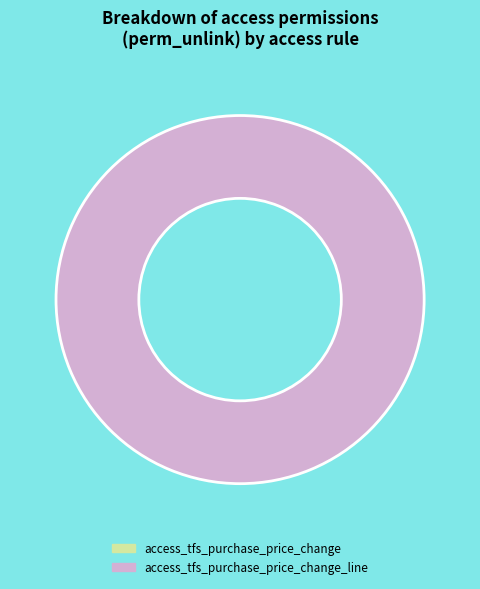

To the nearest percent, what portion does access_tfs_purchase_price_change_line represent?

100%